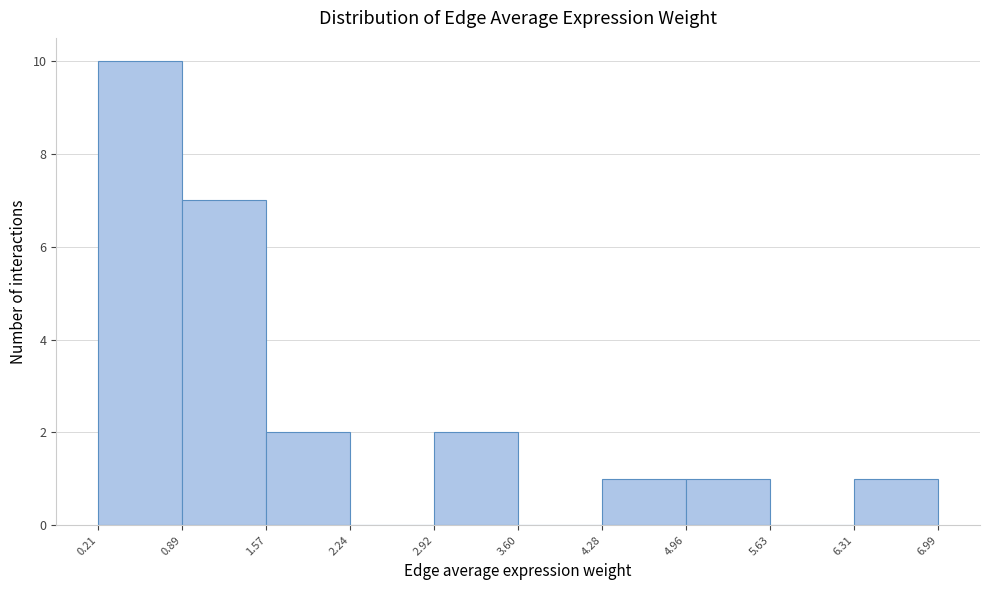

Reading left to right, list every bar in this chart as the range it spans on the x-axis followed by its height. The values are not printed on the chart, so give them approximately, as read against the axis.

0.21 to 0.89: 10
0.89 to 1.57: 7
1.57 to 2.24: 2
2.24 to 2.92: 0
2.92 to 3.60: 2
3.60 to 4.28: 0
4.28 to 4.96: 1
4.96 to 5.63: 1
5.63 to 6.31: 0
6.31 to 6.99: 1